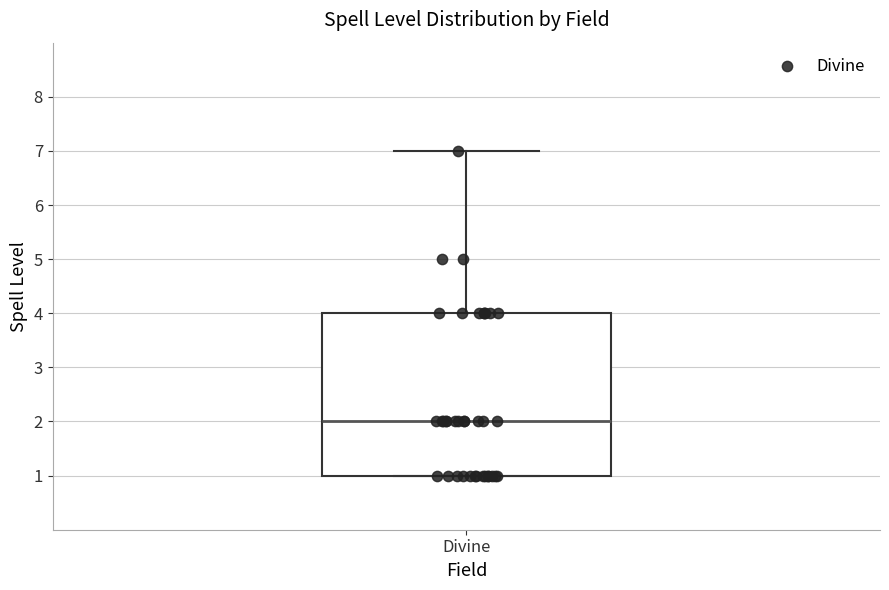

Where does the median line of the box for Divine sit on the y-axis? The values are not printed on the chart, so give them approximately, as read against the axis.

2